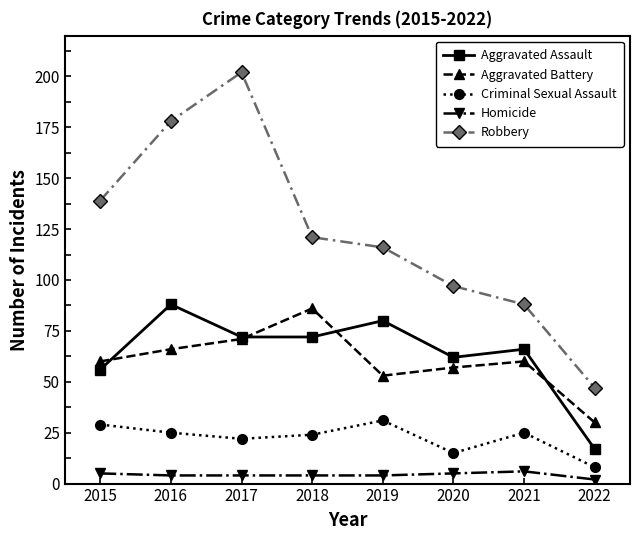

What is the lowest value of the Aggravated Assault series?

17